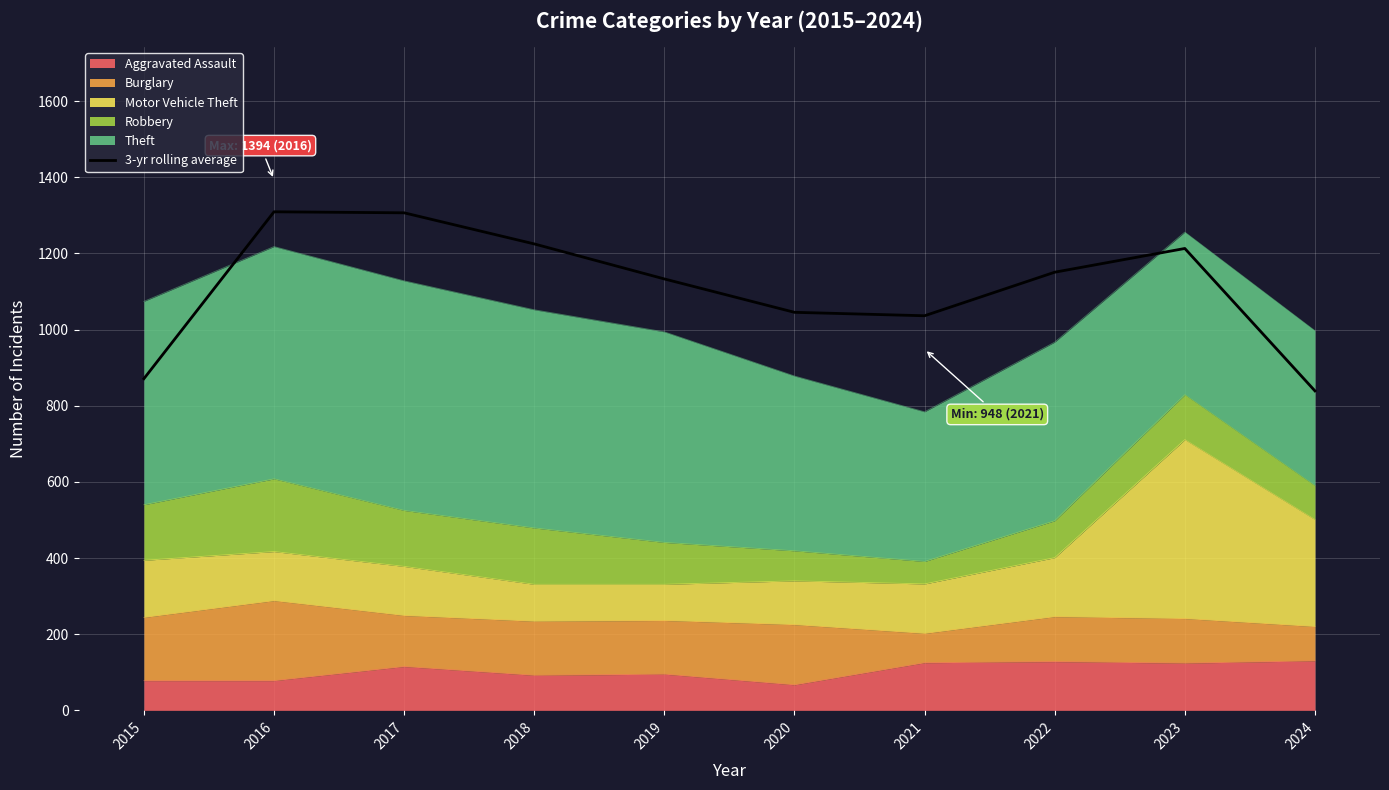

What is the average value?

1112.9